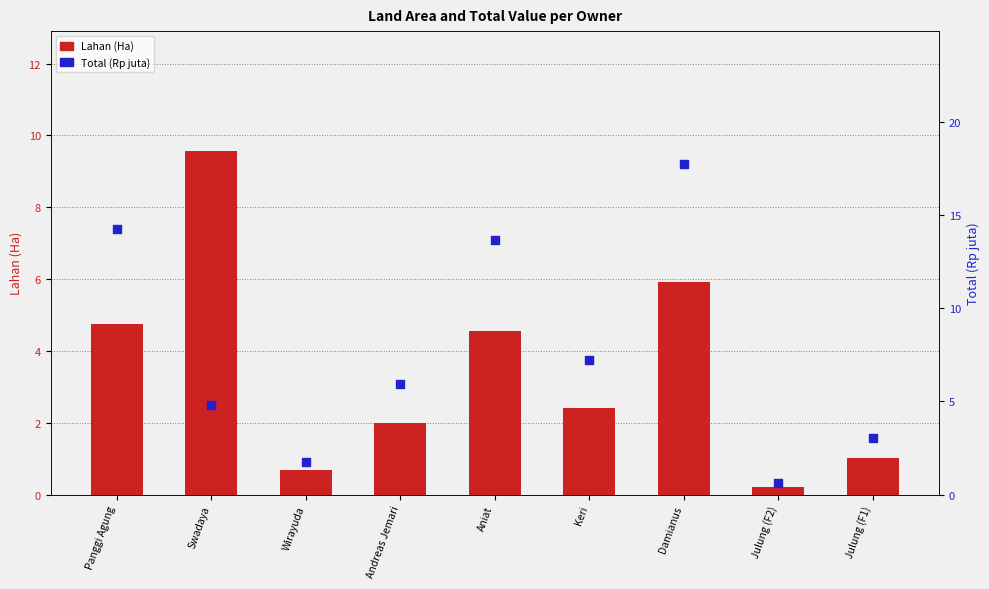

At how many categories does at least one series exceed 9?

4